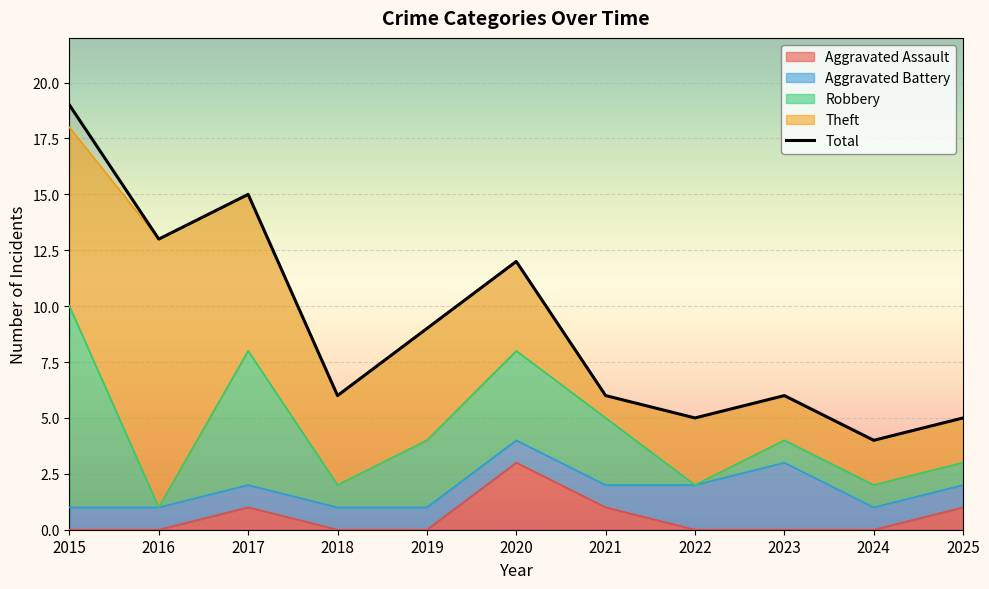

At which label is Aggravated Battery closest to 2?

2022